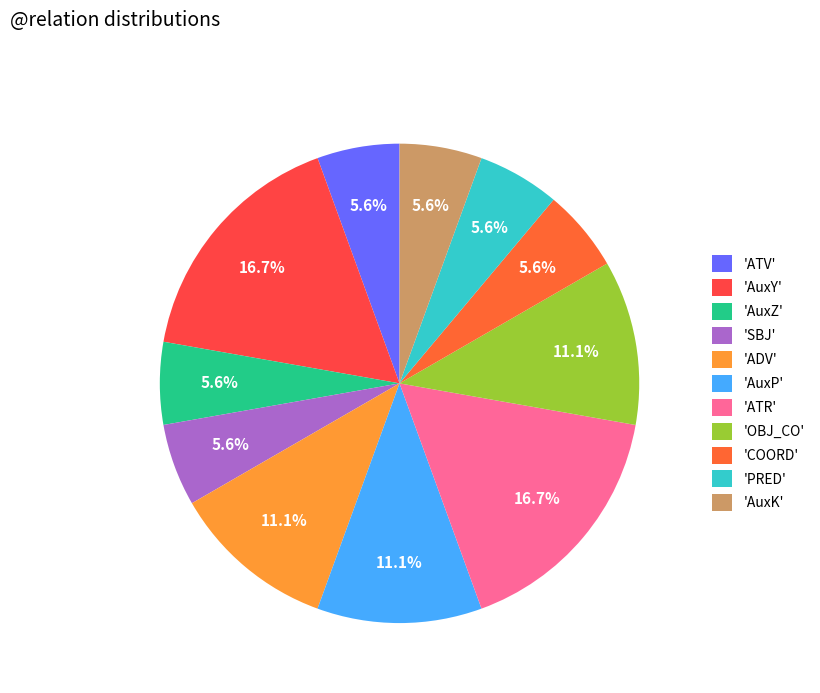

What is the largest slice in the pie chart?

AuxY